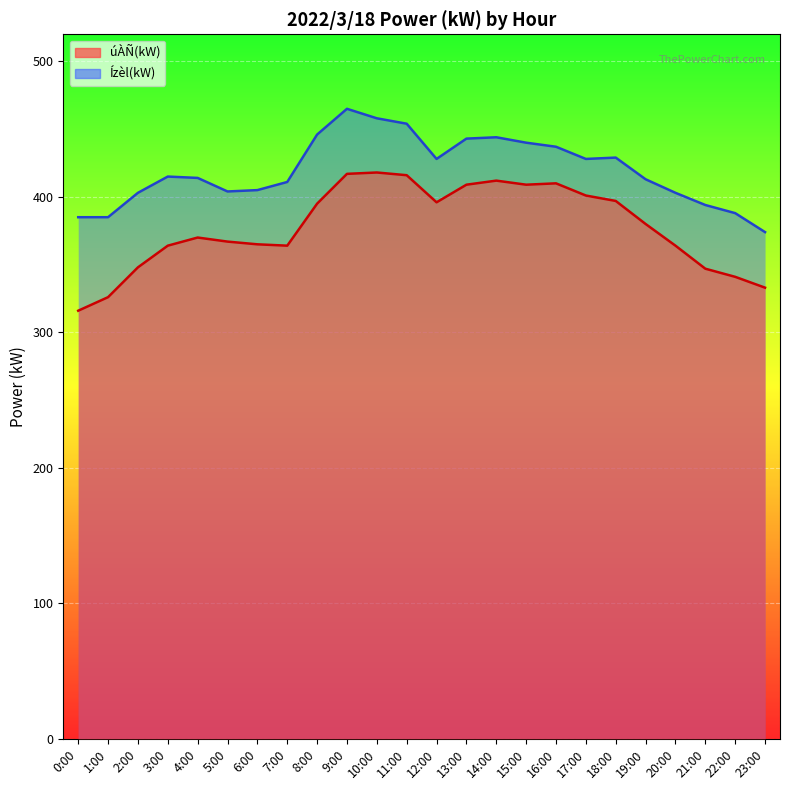

In úÀÑ(kW), how many points are lower than both neighbors (excluding endpoints)?

3